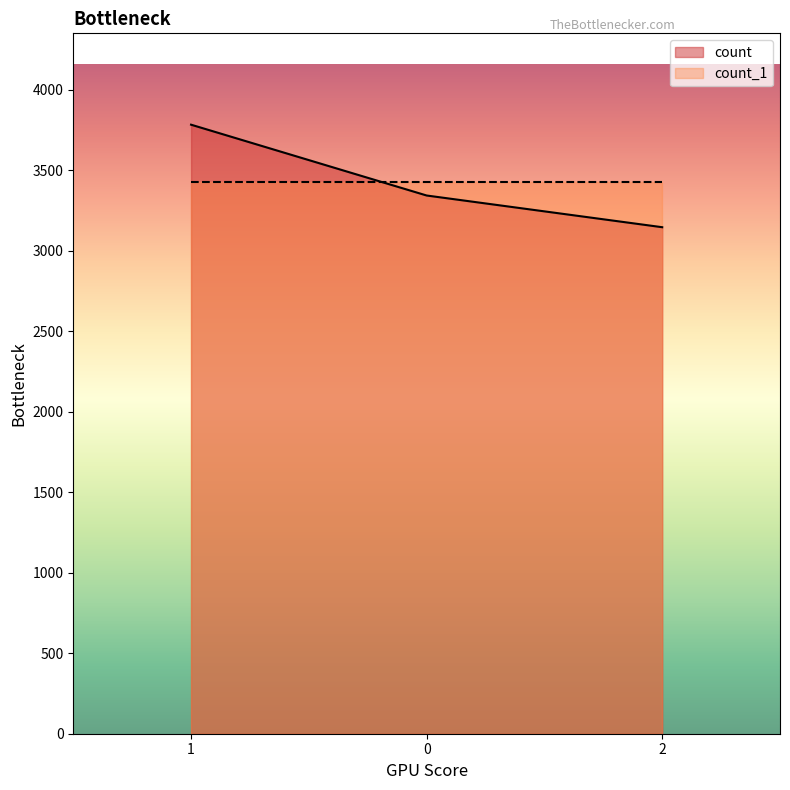

What is the change in value from 1 to 0?

-440